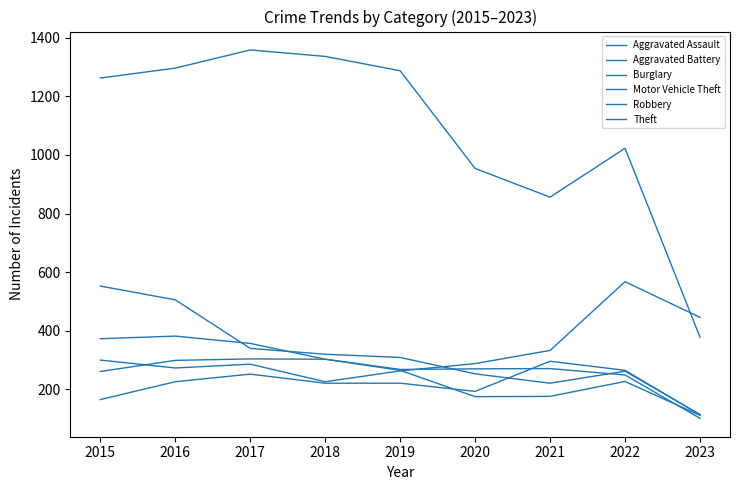

Does the chart have visible grid lines?

No